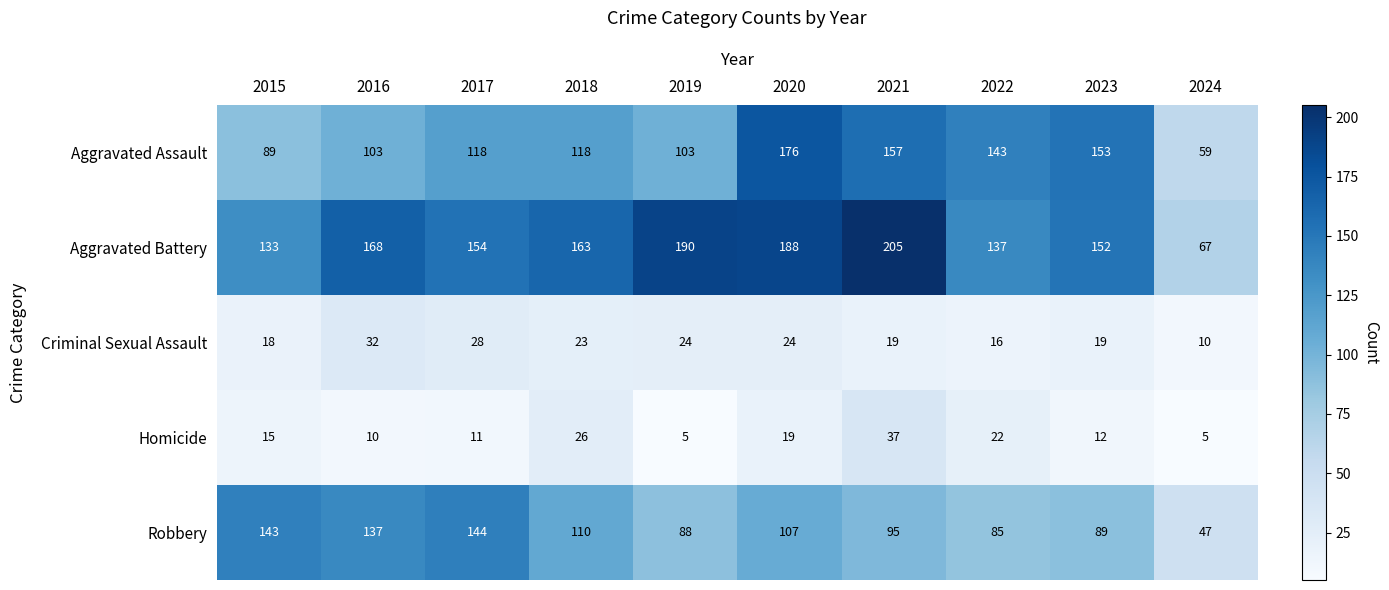

Count the number of data series in this chart.

5